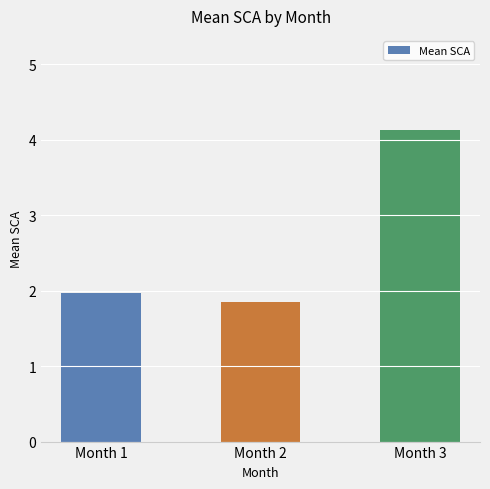

At which label is the value closest to 2?

Month 1